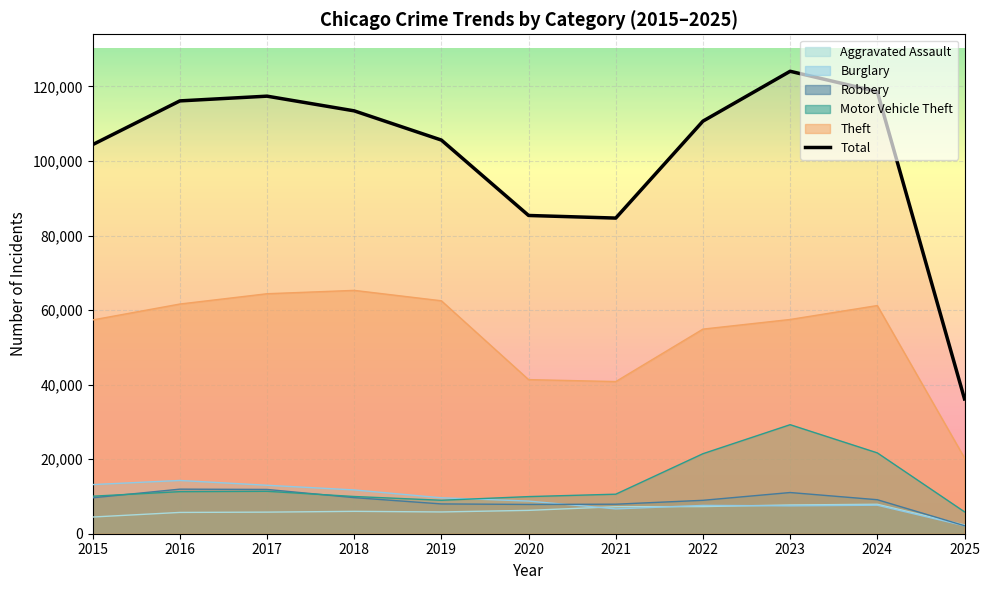

Where is the first local minimum for Theft?

2021